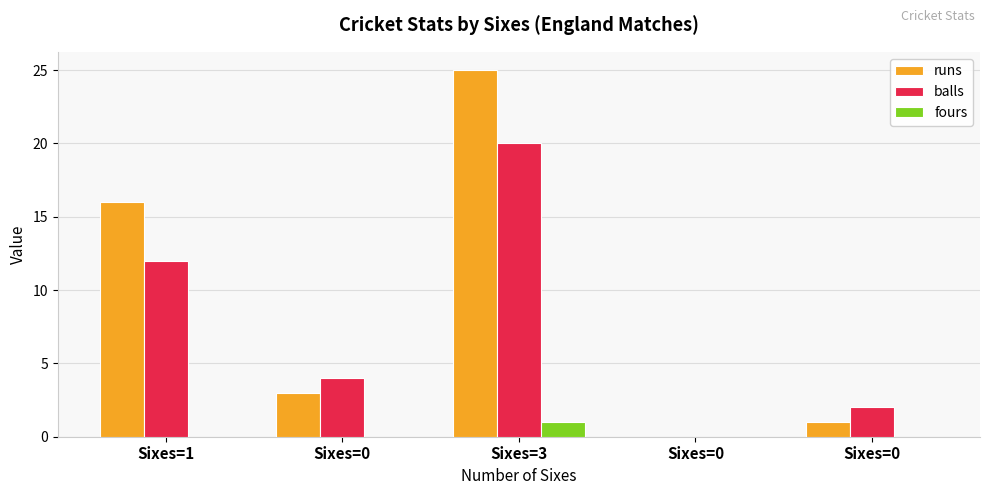

How many groups of bars are there?

5